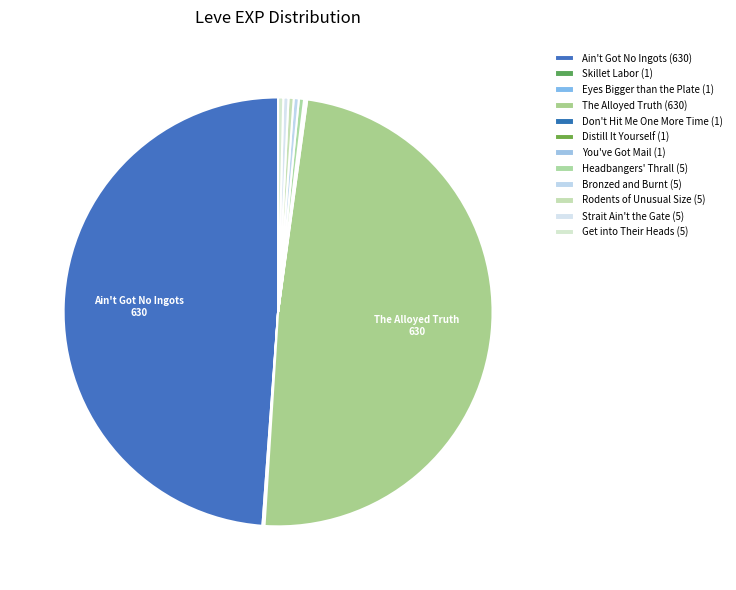

Which category has the biggest portion of the pie?

Ain't Got No Ingots